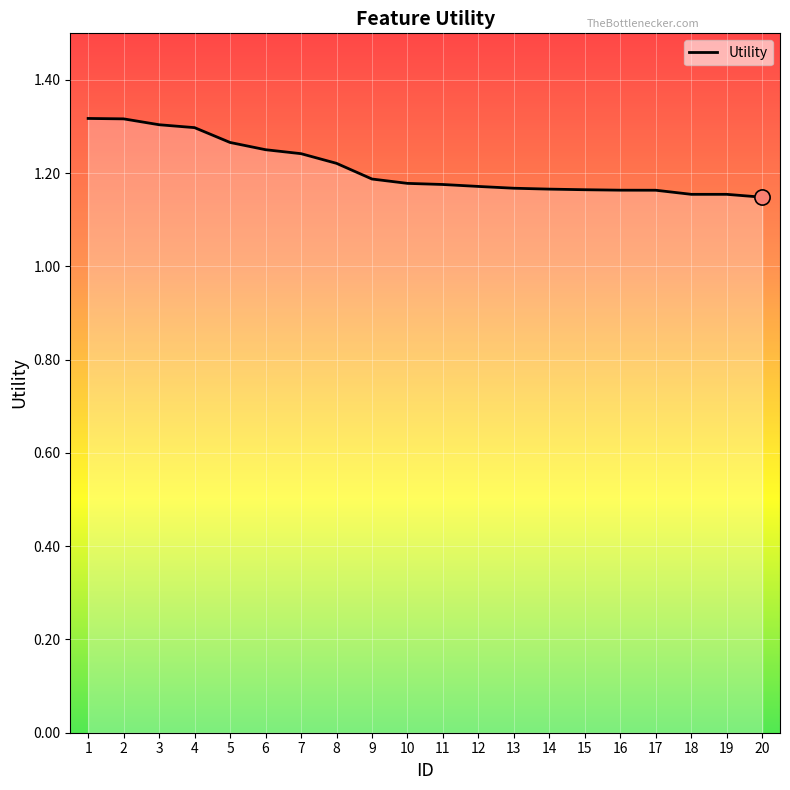

Which has a higher value, 11 or 16?

11